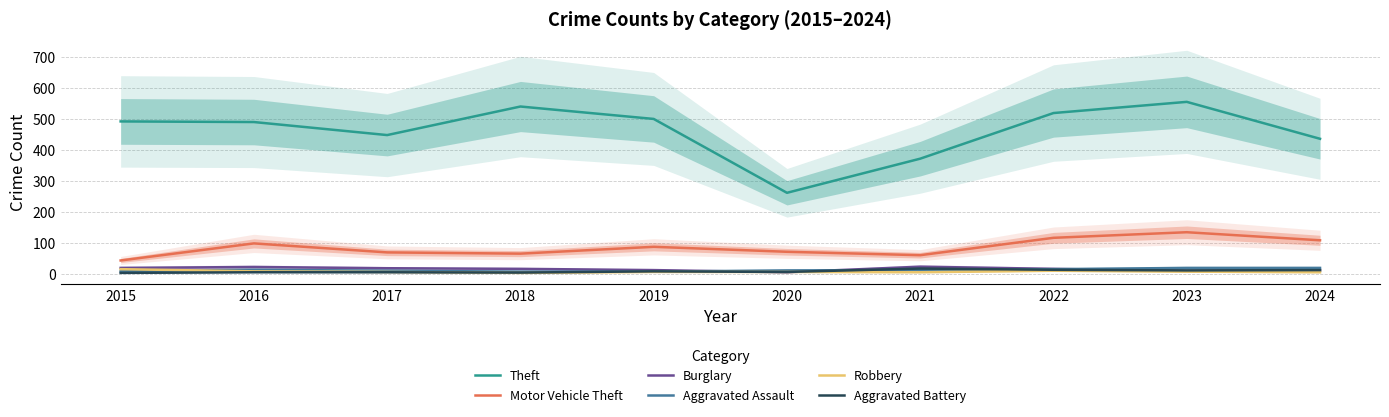

True or false: Burglary and Theft cross at least once.

False